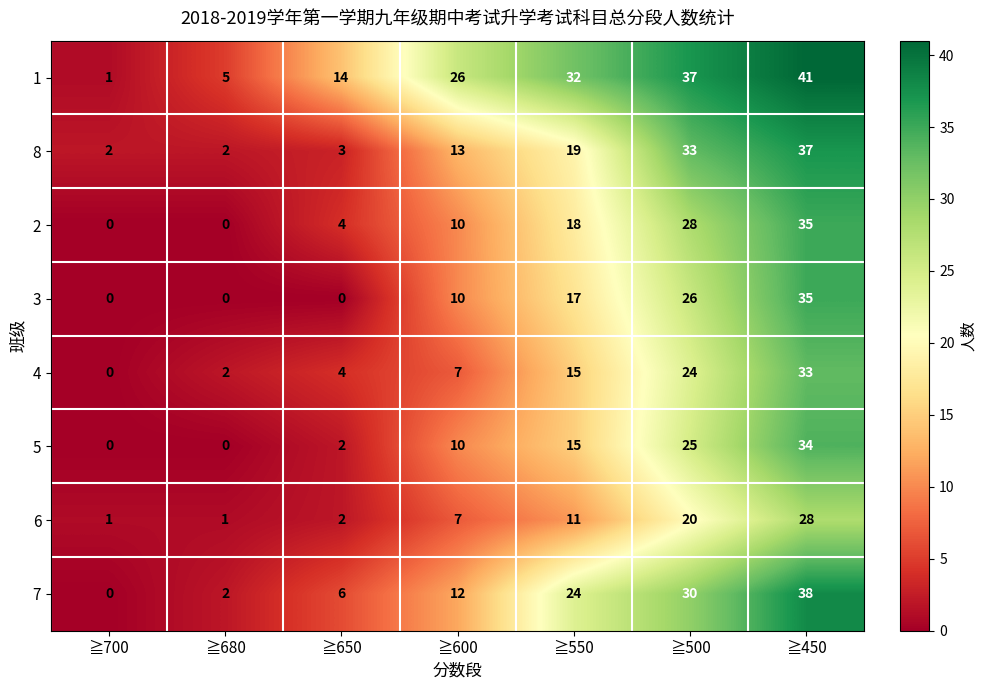

Read the 8 value at ≧500, to the nearest 5.

35